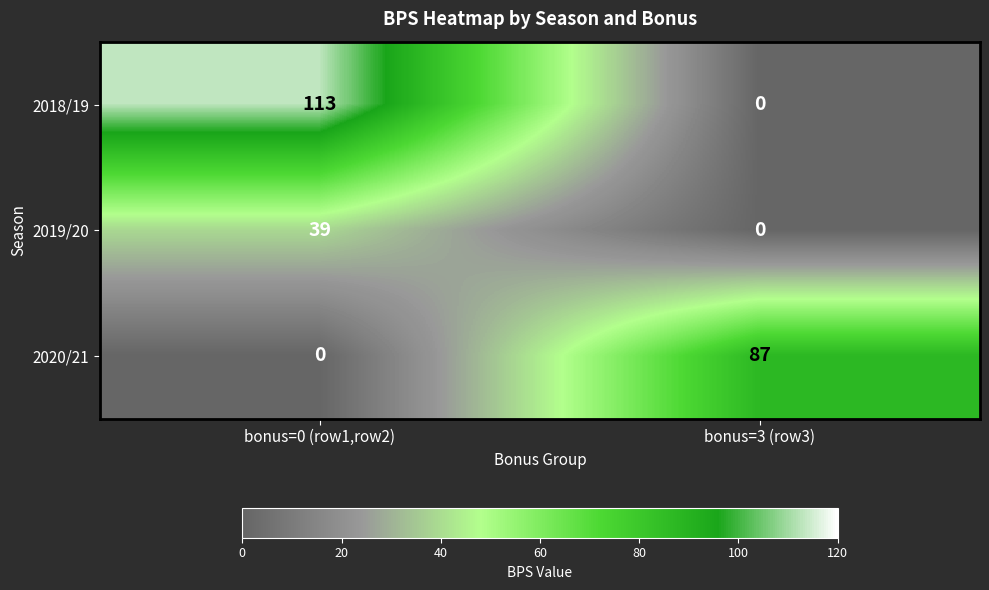

The value of 2020/21 at bonus=3 (row3) is 153. True or false?

False